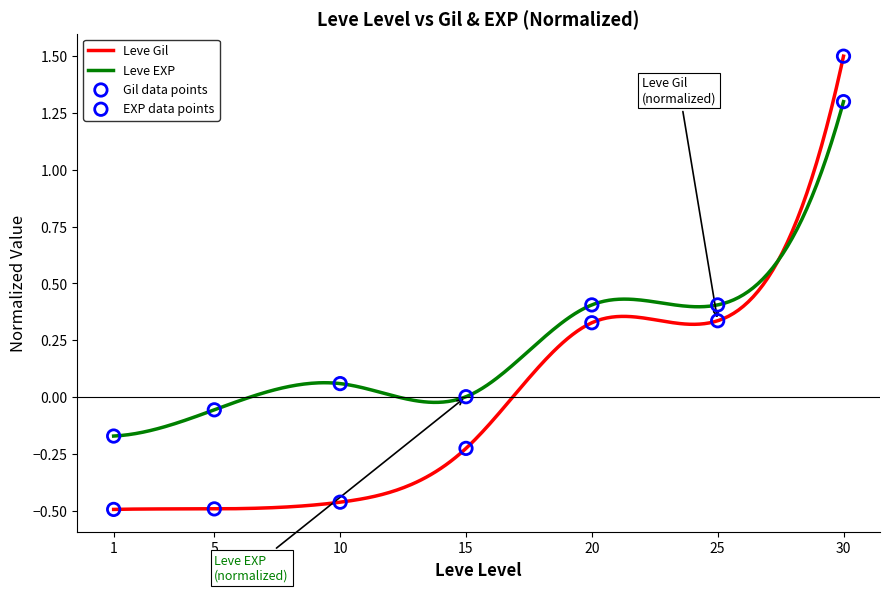

Which series has the widest spread of Y values?

Leve Gil